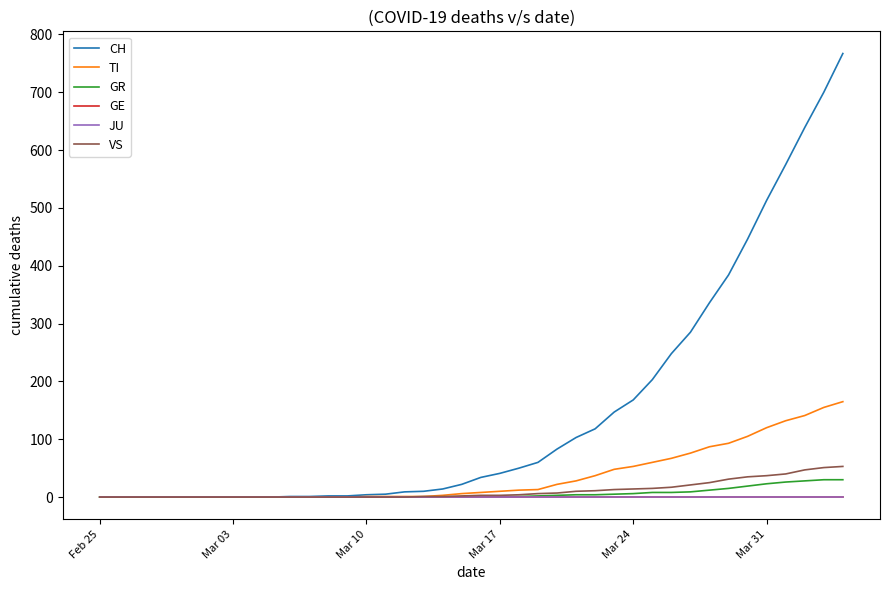

Does the chart display data point markers on the line(s)?

No